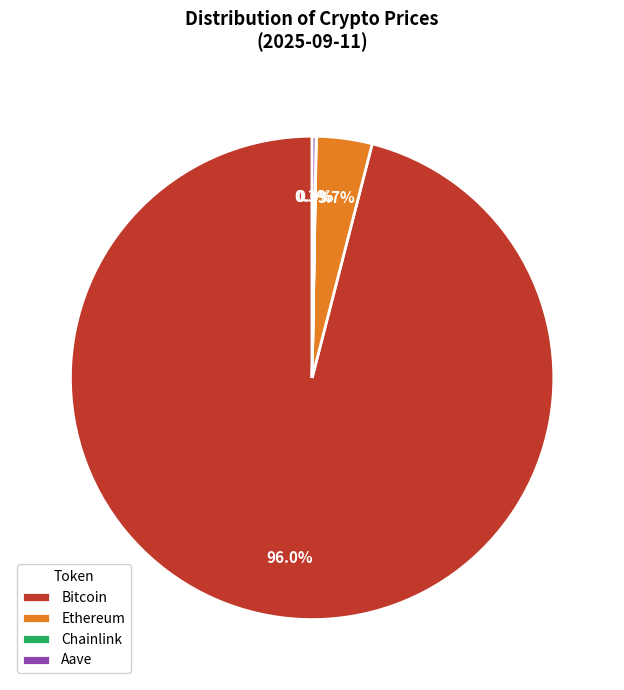

Which category accounts for the majority?

Bitcoin